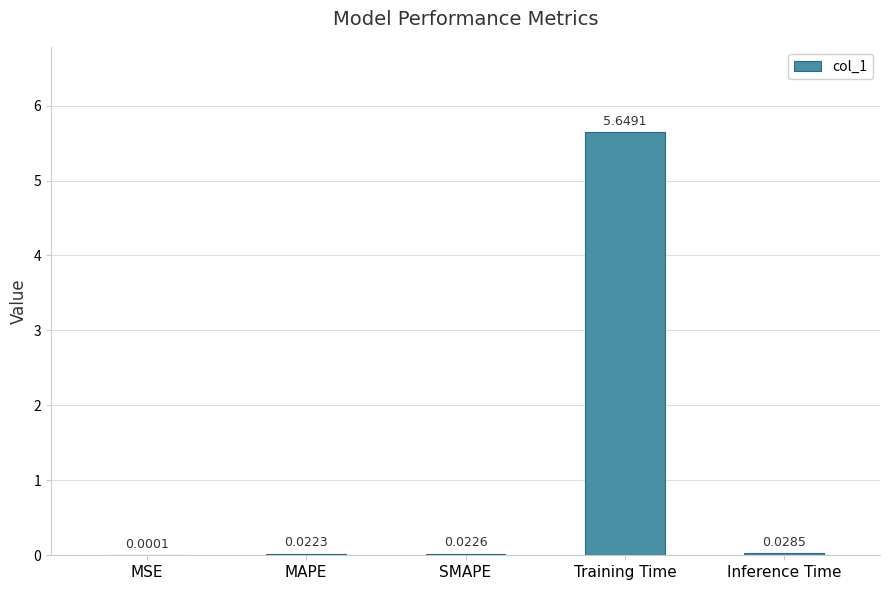

What is the sum of all values?

5.7